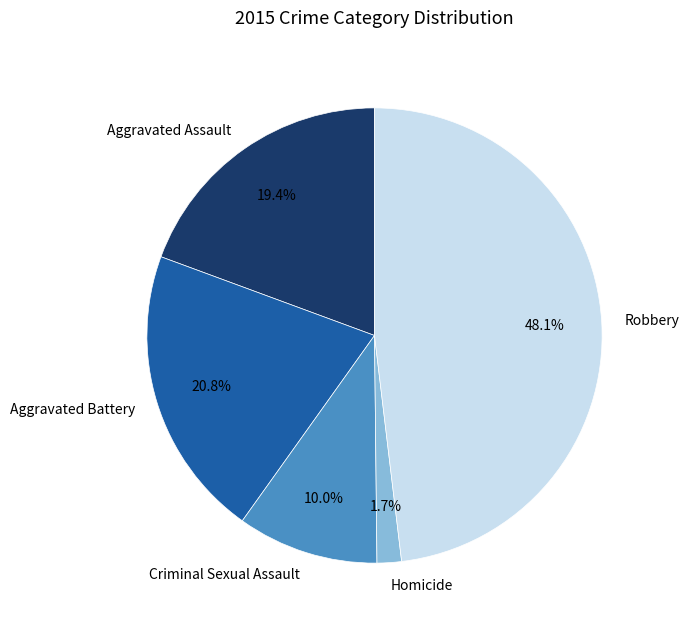

To the nearest percent, what percentage of the pie is Aggravated Assault?

19%